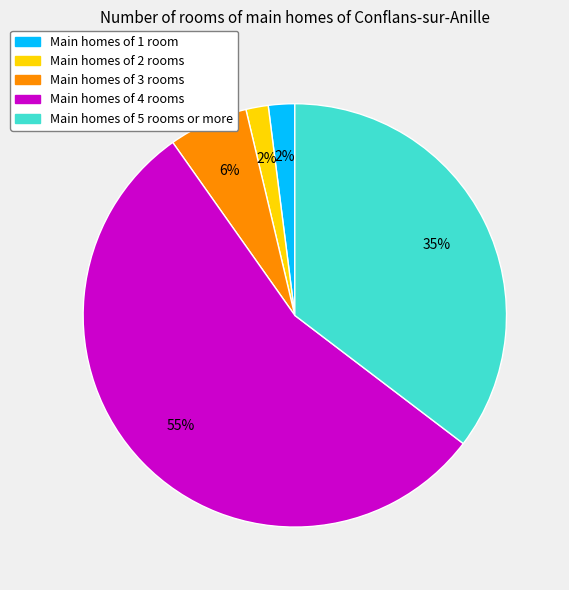

Does any single category account for the majority?

Yes